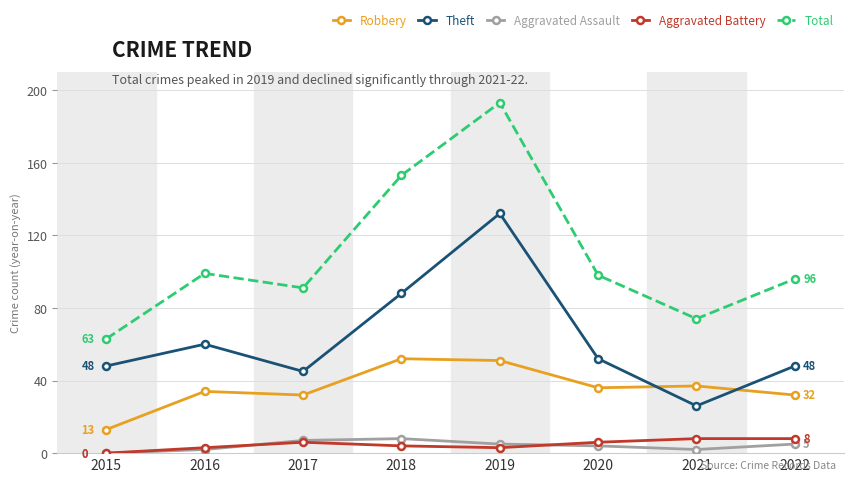

What is the value of the Theft point at the 3rd from the left?

45